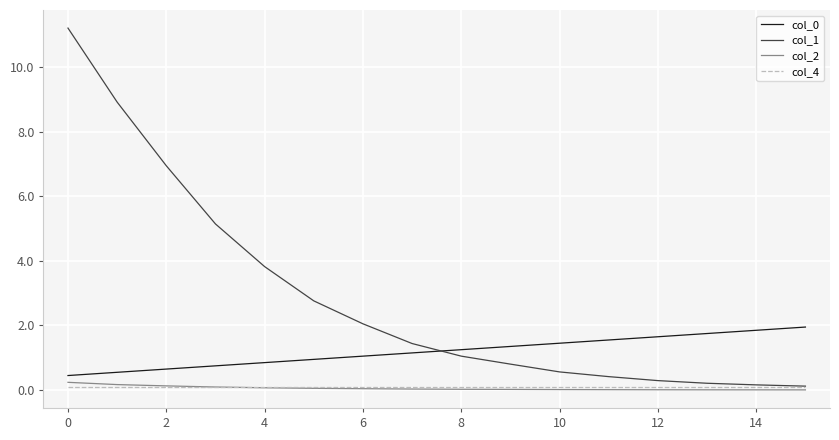

Which series has the widest spread of values?

col_1